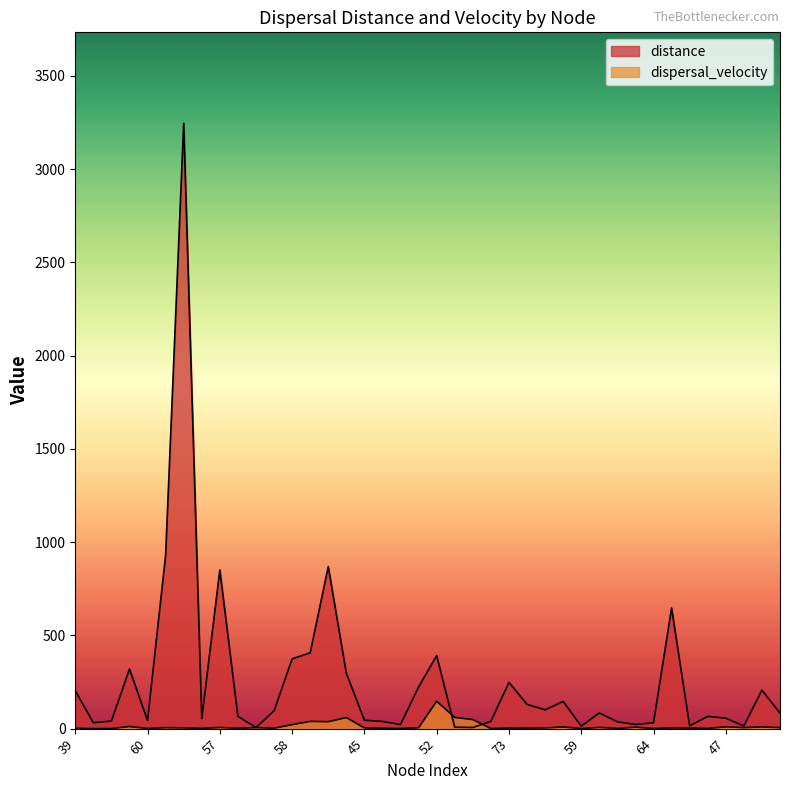

True or false: distance has a value of 850.9 at 57.

True